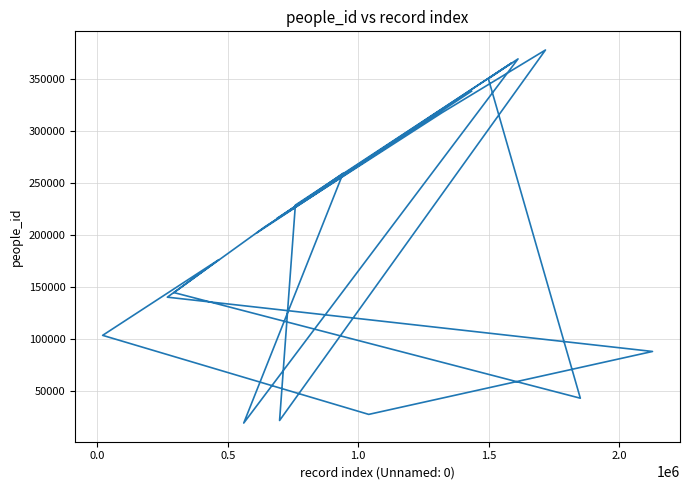

True or false: there are more than 0 points higher than both neighbors.

True